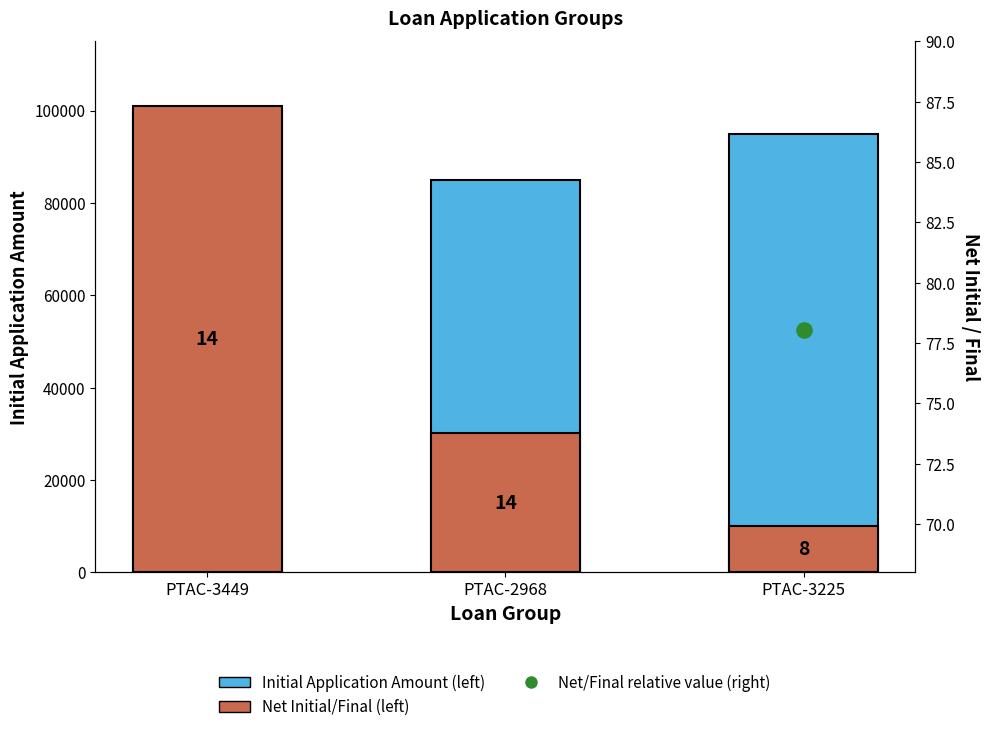

What are all the series names shown in the legend?

Initial Application Amount (left), Net Initial/Final (left), Net/Final relative value (right)